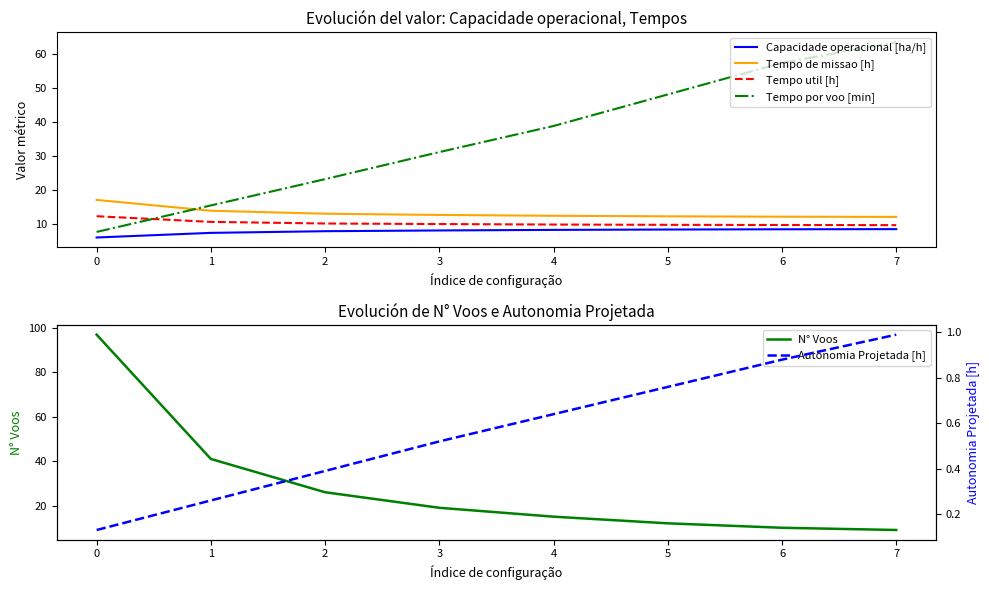

The Tempo util [h] series shows 12.2 at 0. True or false?

True